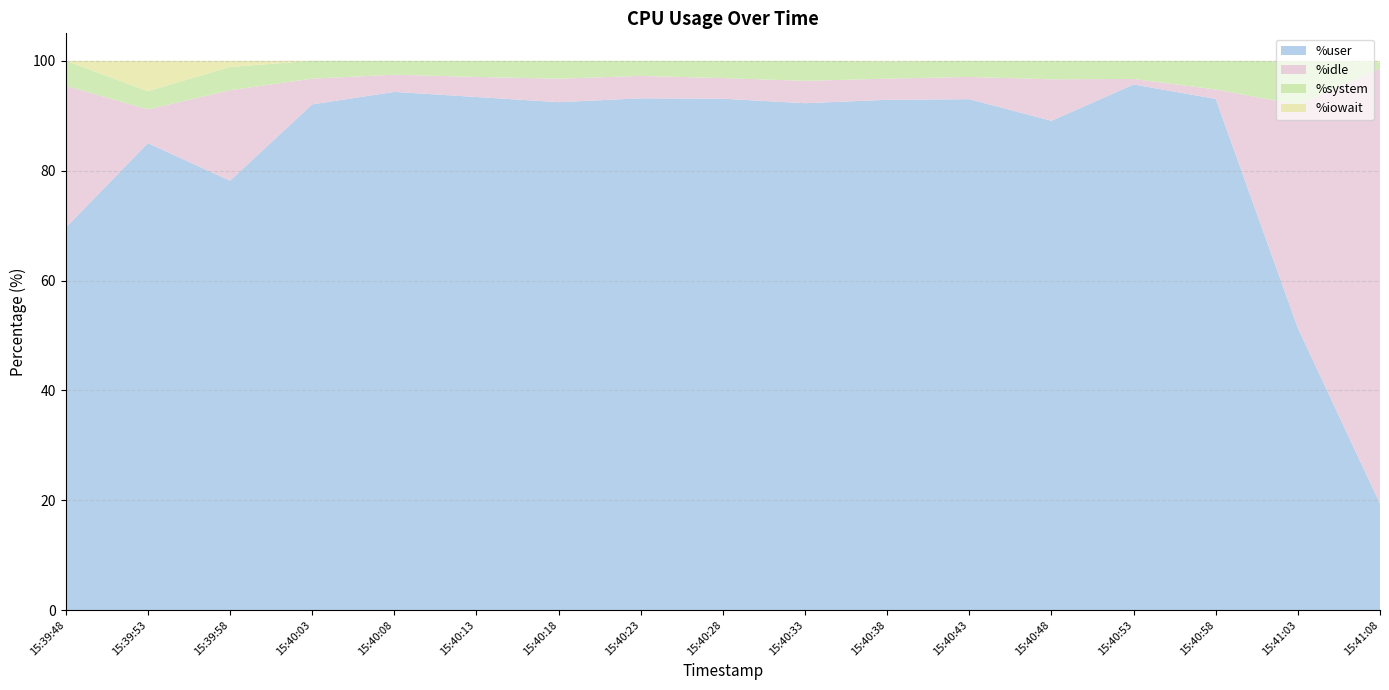

Reading right to left, extract all data points from this chart.

%user: 15:41:08=19.4	15:41:03=51.4	15:40:58=93.1	15:40:53=95.7	15:40:48=89.1	15:40:43=93.0	15:40:38=92.9	15:40:33=92.3	15:40:28=93.1	15:40:23=93.2	15:40:18=92.5	15:40:13=93.4	15:40:08=94.3	15:40:03=92.1	15:39:58=78.2	15:39:53=85.0	15:39:48=69.6
%idle: 15:41:08=79.2	15:41:03=40.6	15:40:58=1.7	15:40:53=1.0	15:40:48=7.5	15:40:43=4.0	15:40:38=3.9	15:40:33=4.1	15:40:28=3.8	15:40:23=4.1	15:40:18=4.3	15:40:13=3.6	15:40:08=3.1	15:40:03=4.7	15:39:58=16.5	15:39:53=6.1	15:39:48=25.8
%system: 15:41:08=1.1	15:41:03=7.9	15:40:58=5.2	15:40:53=3.3	15:40:48=3.4	15:40:43=2.9	15:40:38=3.1	15:40:33=3.7	15:40:28=3.1	15:40:23=2.8	15:40:18=3.3	15:40:13=2.9	15:40:08=2.5	15:40:03=3.3	15:39:58=4.2	15:39:53=3.3	15:39:48=4.5
%iowait: 15:41:08=0.3	15:41:03=0.1	15:40:58=0.0	15:40:53=0.0	15:40:48=0.0	15:40:43=0.0	15:40:38=0.1	15:40:33=0.0	15:40:28=0.0	15:40:23=0.0	15:40:18=0.0	15:40:13=0.0	15:40:08=0.0	15:40:03=0.0	15:39:58=1.1	15:39:53=5.5	15:39:48=0.0